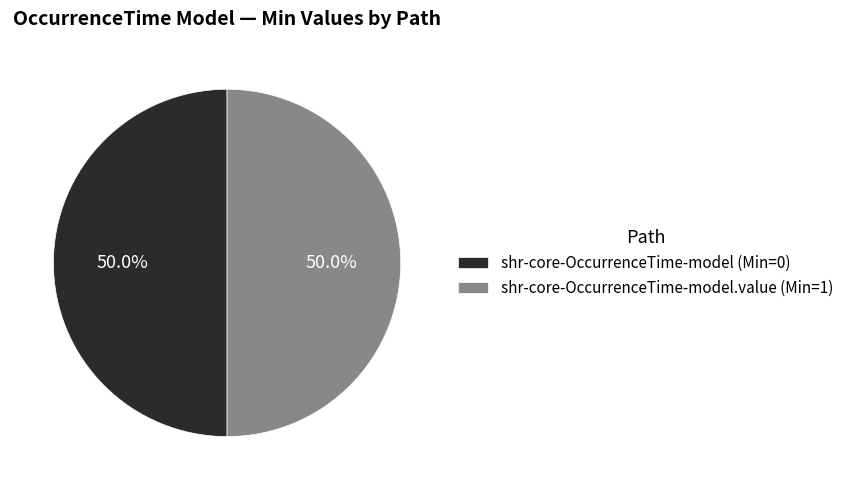

Approximately how many times larger is the value at shr-core-OccurrenceTime-model (Min=0) compared to shr-core-OccurrenceTime-model.value (Min=1)?

1.0